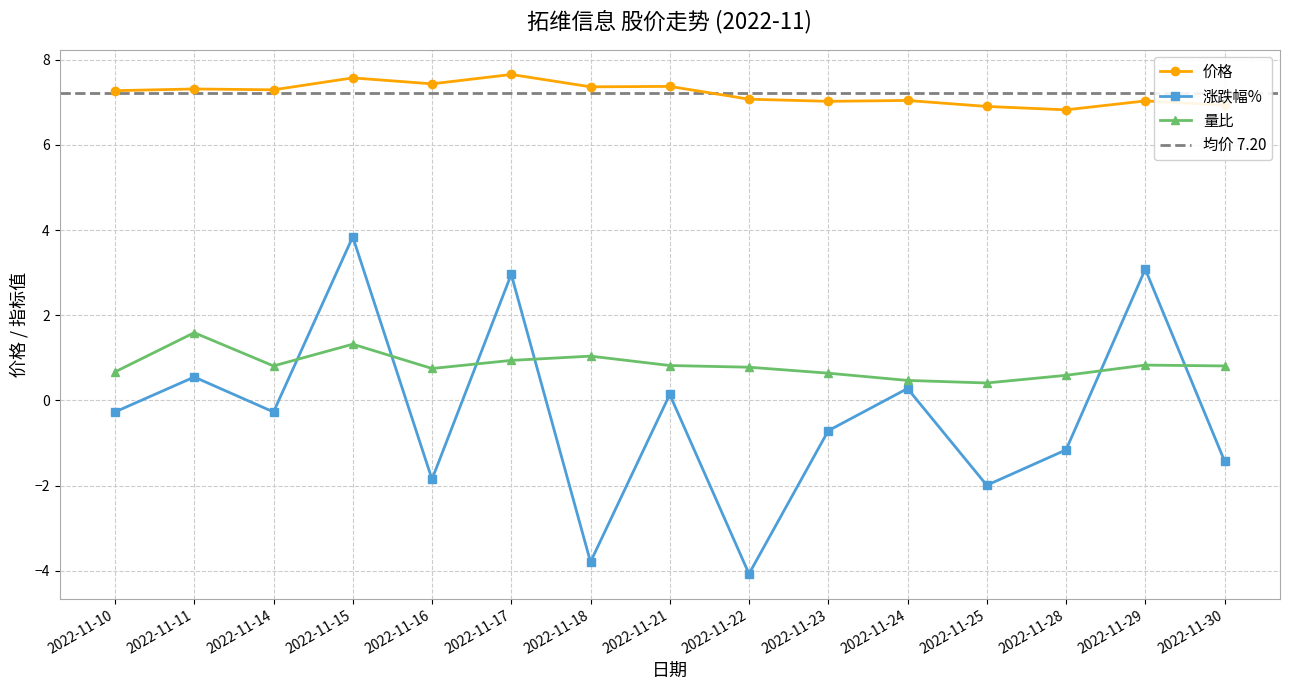

What is the value of the 涨跌幅% point at the 2nd from the left?

0.6